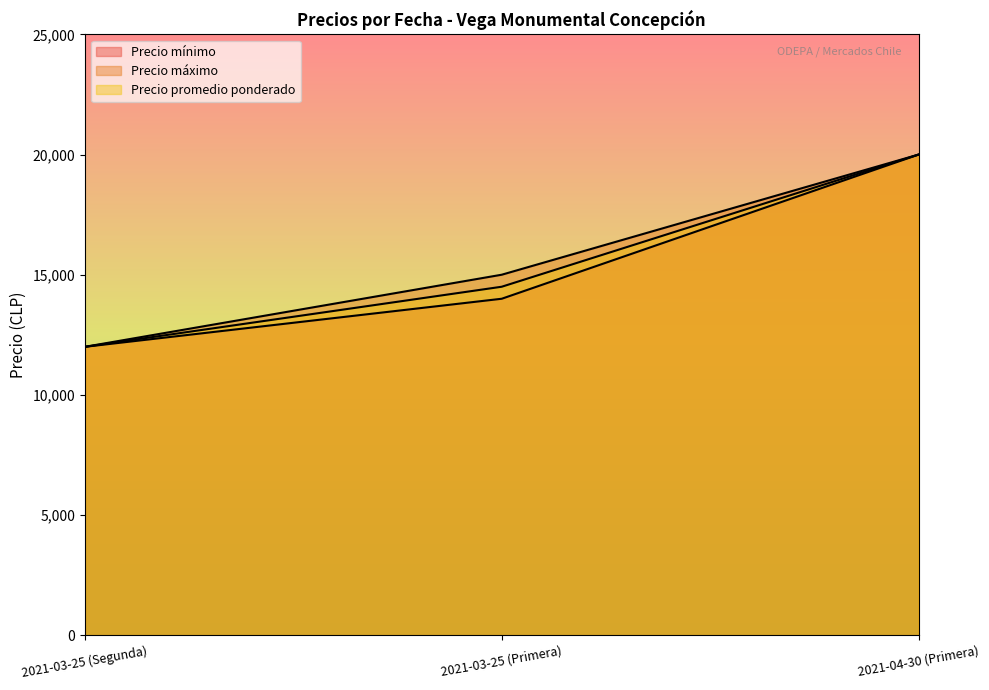

Which series changed the most between 2021-03-25 (Segunda) and 2021-04-30 (Primera)?

Precio mínimo